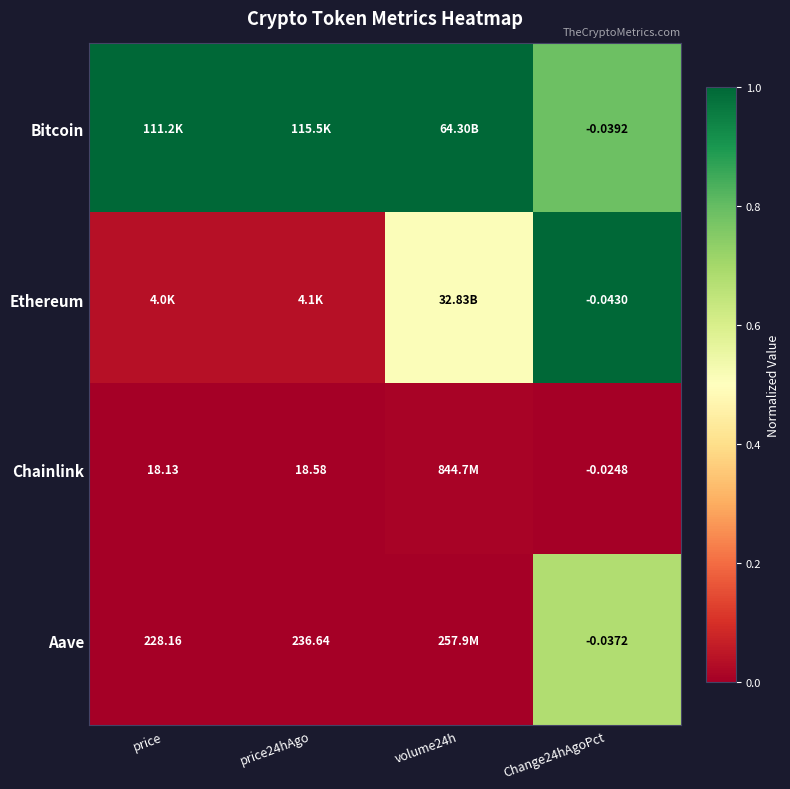

How many categories are shown in the chart?

4